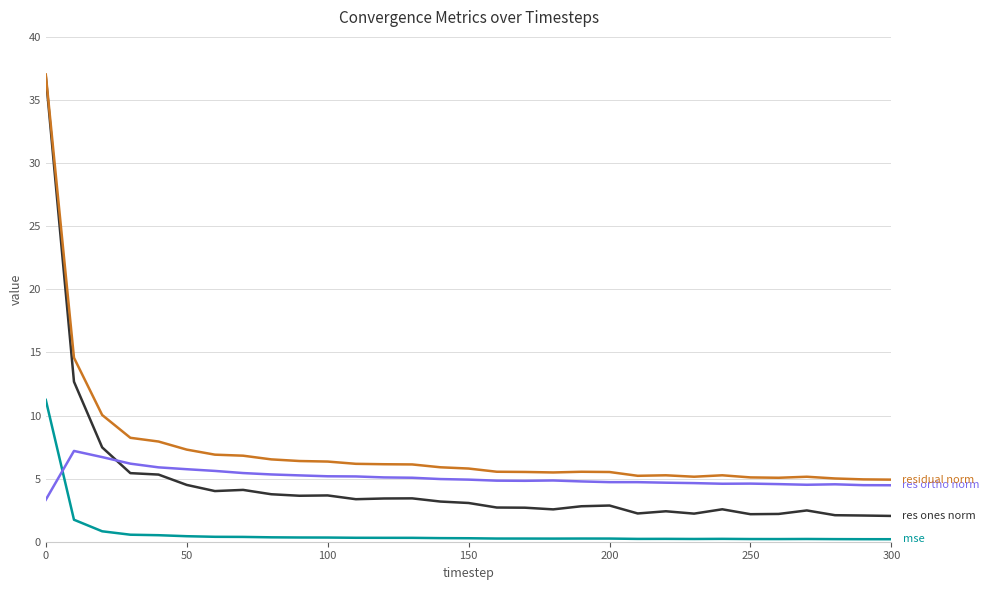

Does the chart have visible grid lines?

Yes